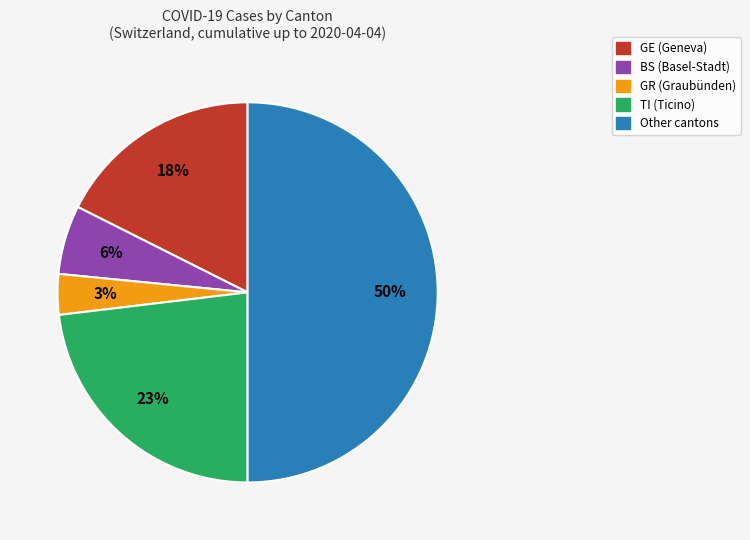

Which has a higher value, GR or BS?

BS